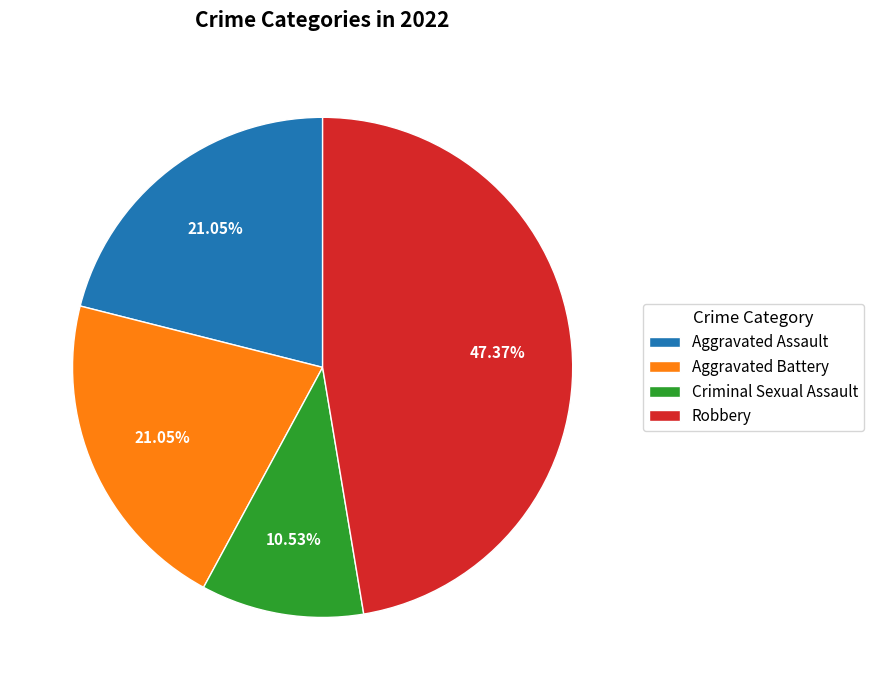

What percentage do Aggravated Battery and Criminal Sexual Assault together represent?

31.6%